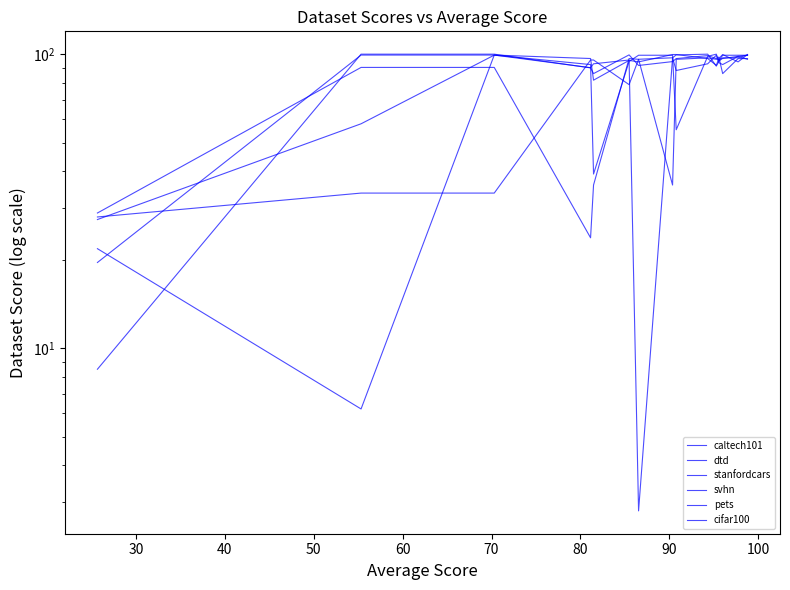

The value of cifar100 at 20 is 18.4. True or false?

False